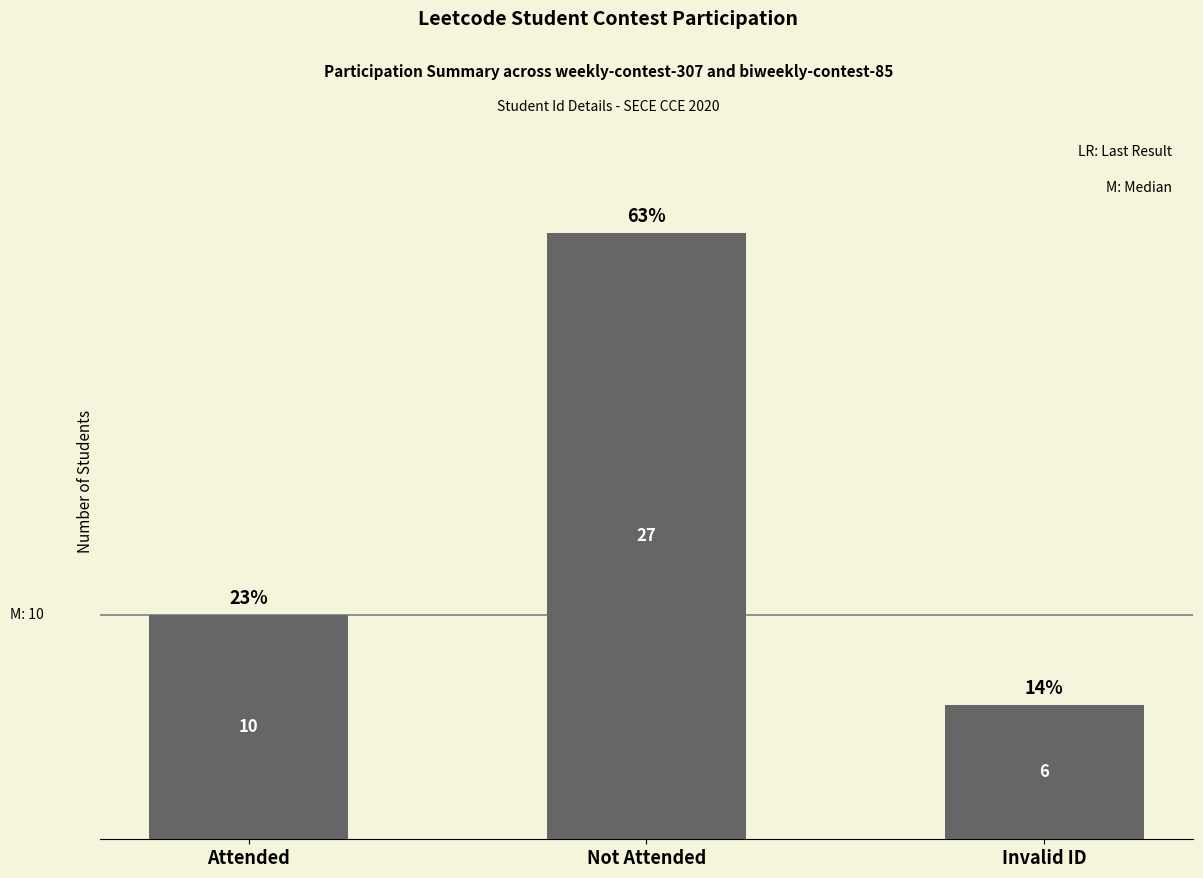

List the labels in order of value, smallest first.

Invalid ID, Attended, Not Attended